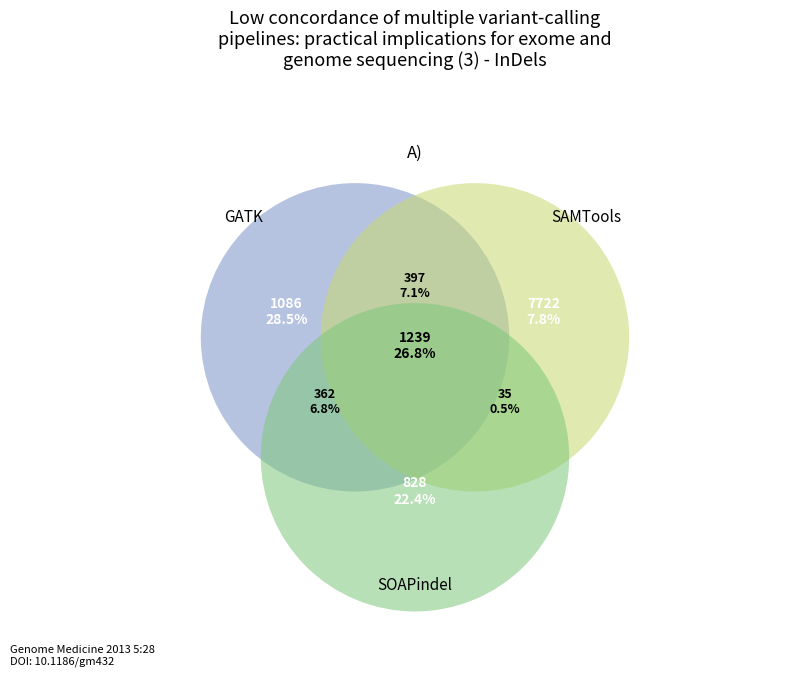

Is there any slice that represents more than half of the pie?

No